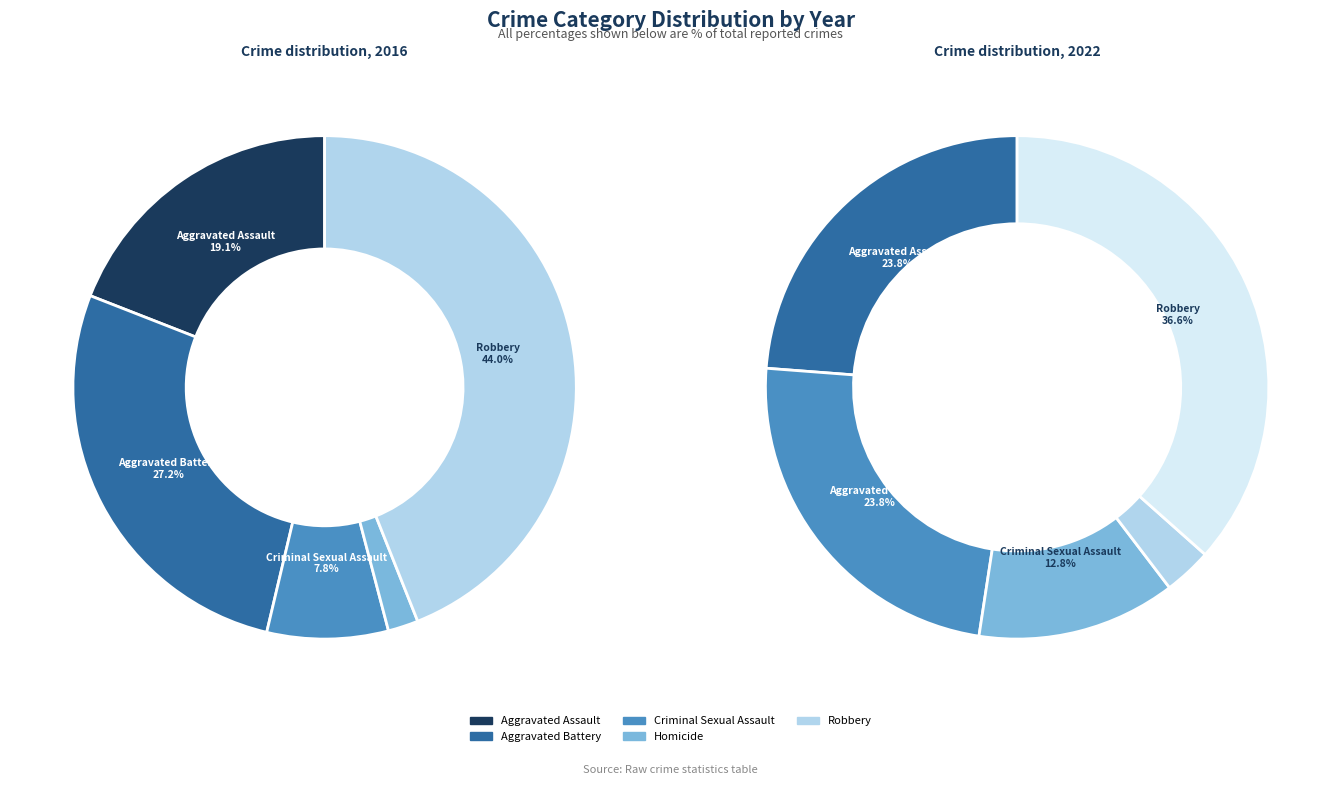

At Homicide, list the series in order from smallest to largest.

2016, 2022